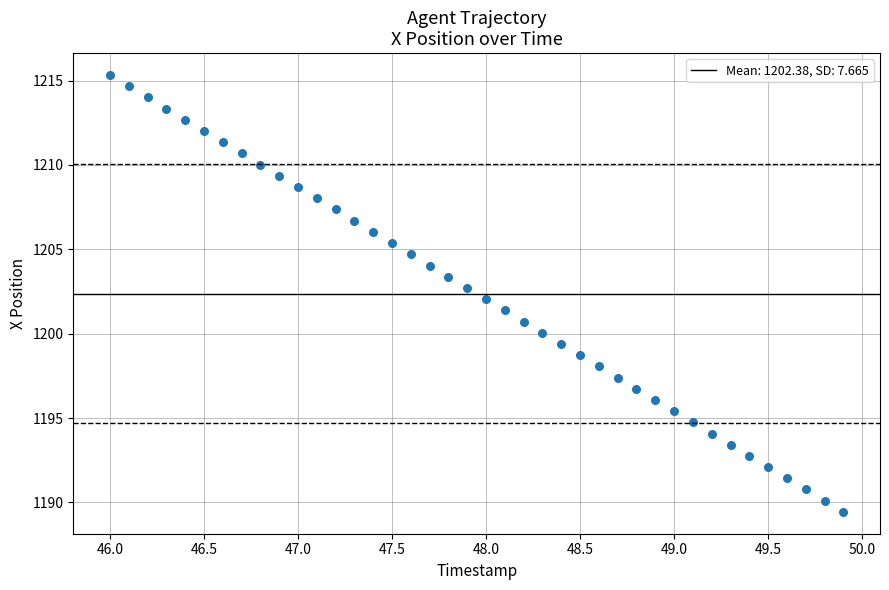

What is the range of X values (max minus min)?

3.9